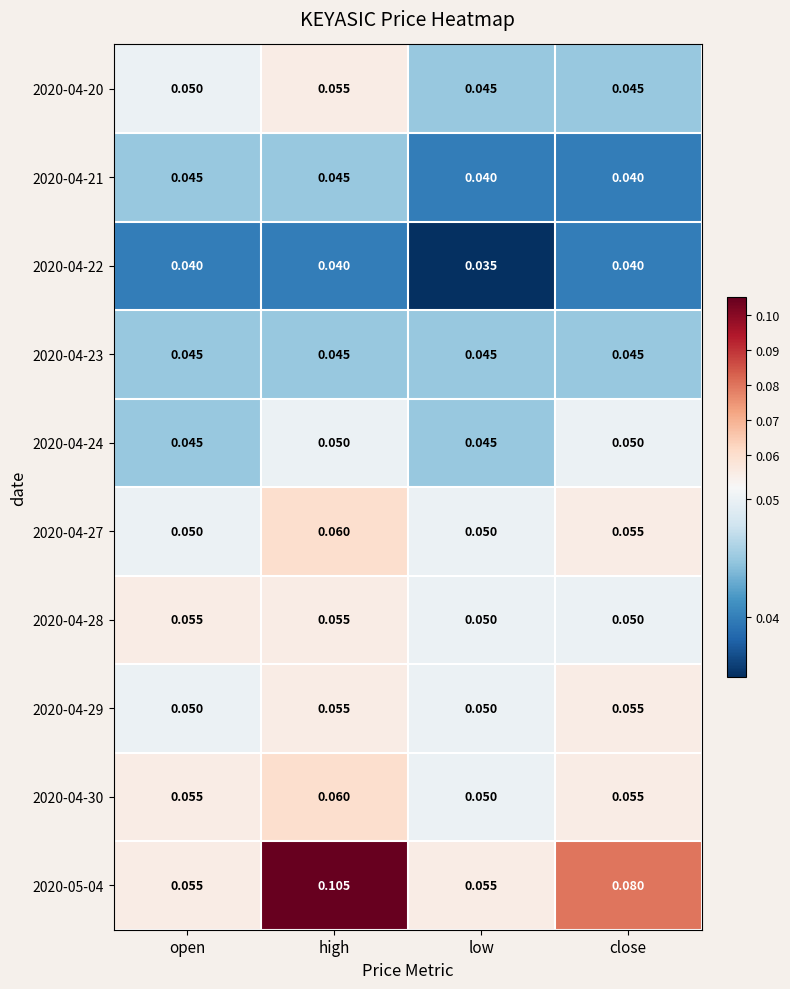

At which category is the sum across all series the highest?

high